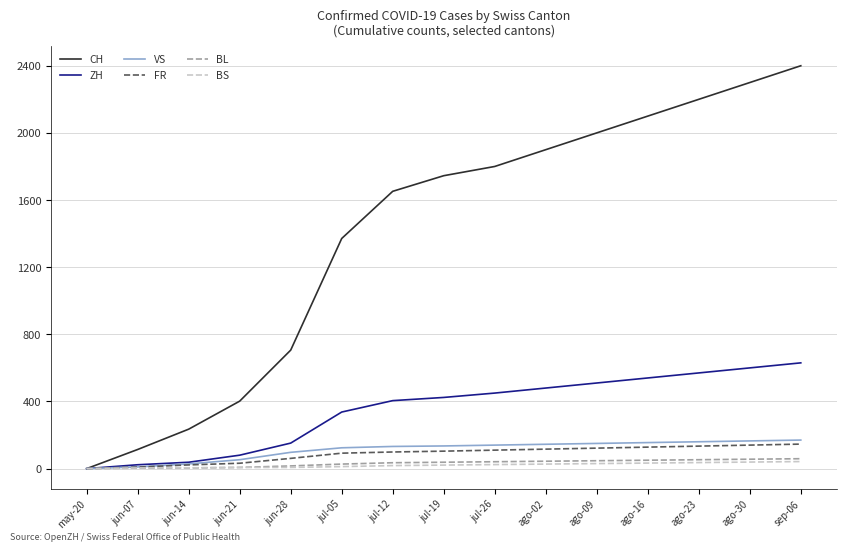

Between may-20 and jul-26, which series saw the biggest shift?

CH